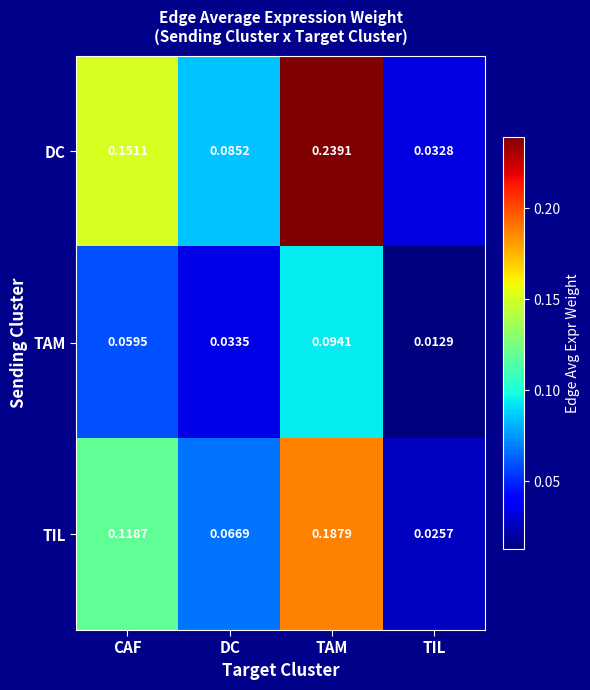

Which series changed the most between CAF and DC?

DC